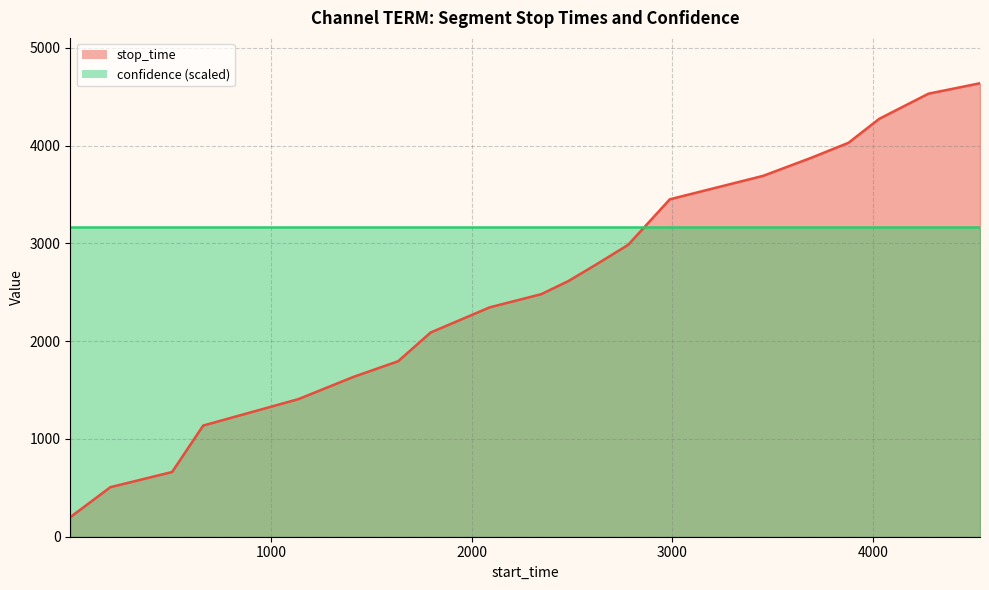

List the labels in order of value, smallest first.

1, 201, 508, 663, 1138, 1409, 1634, 1796, 2090, 2347, 2482, 2616, 2780, 2987, 3452, 3692, 3877, 4030, 4275, 4532